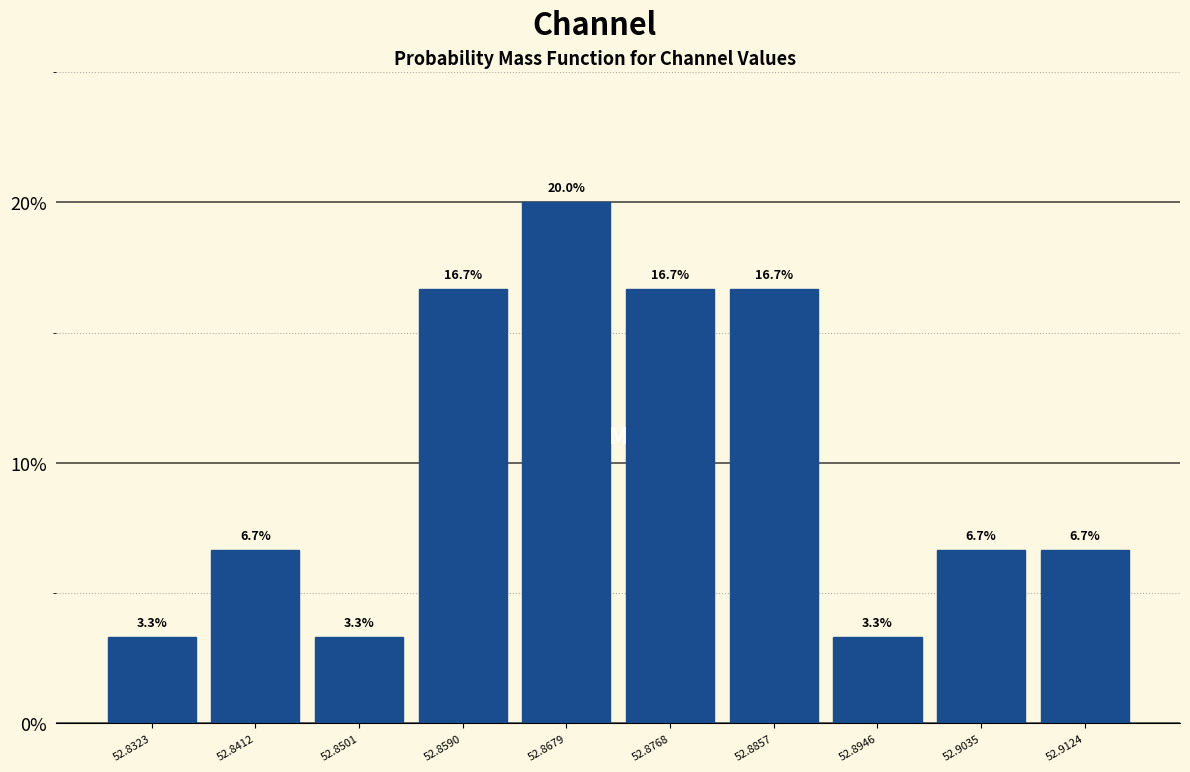

What is the height of the bar covering 52.881 to 52.890 on the x-axis? The bar edges are not printed on the chart, so give them approximately, as read against the axis.

16.7